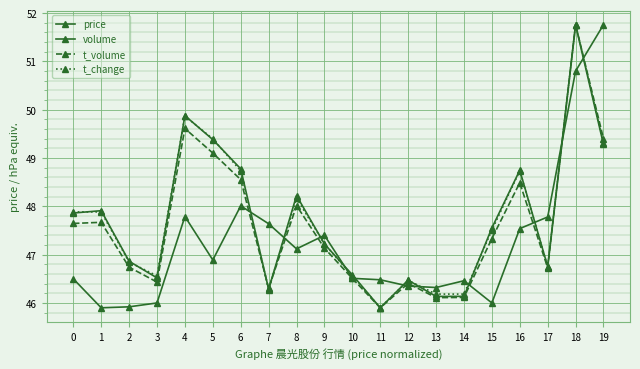

List the series in order of their peak value, lowest first.

price, volume, t_volume, t_change